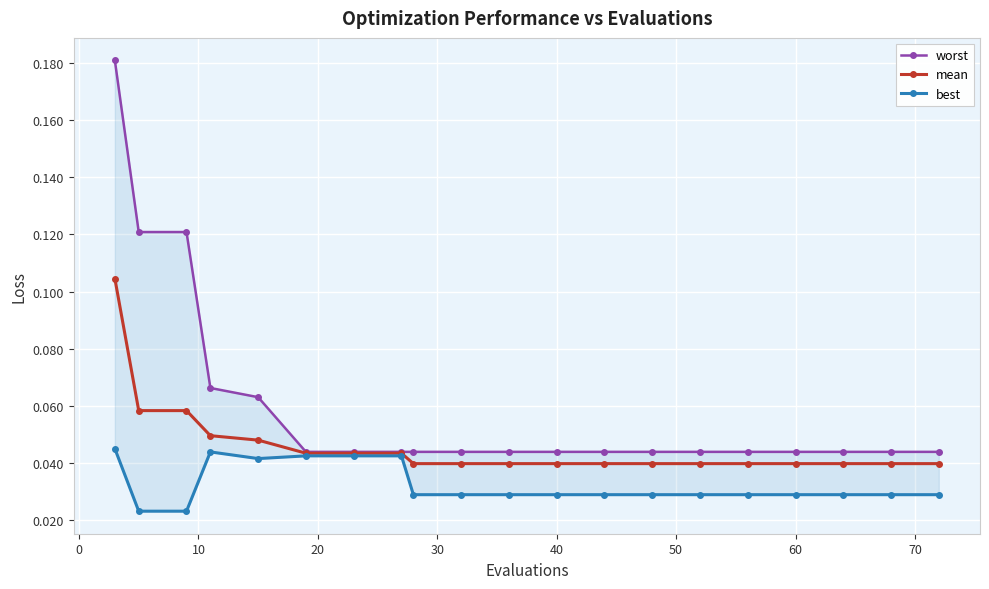

Count the mean values in the range 0 to 1.

20